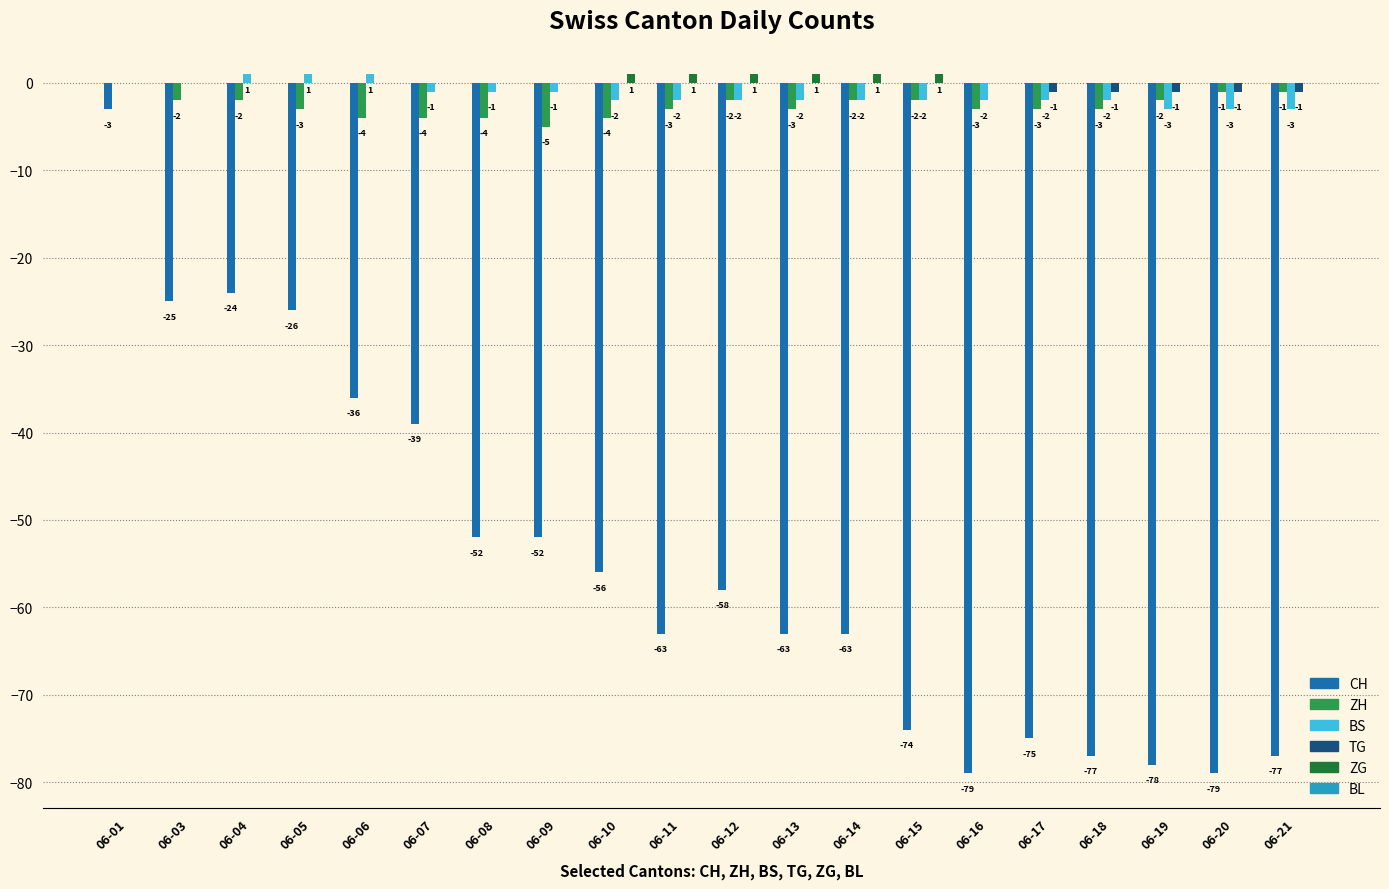

At which label does ZH first exceed -3?

06-01